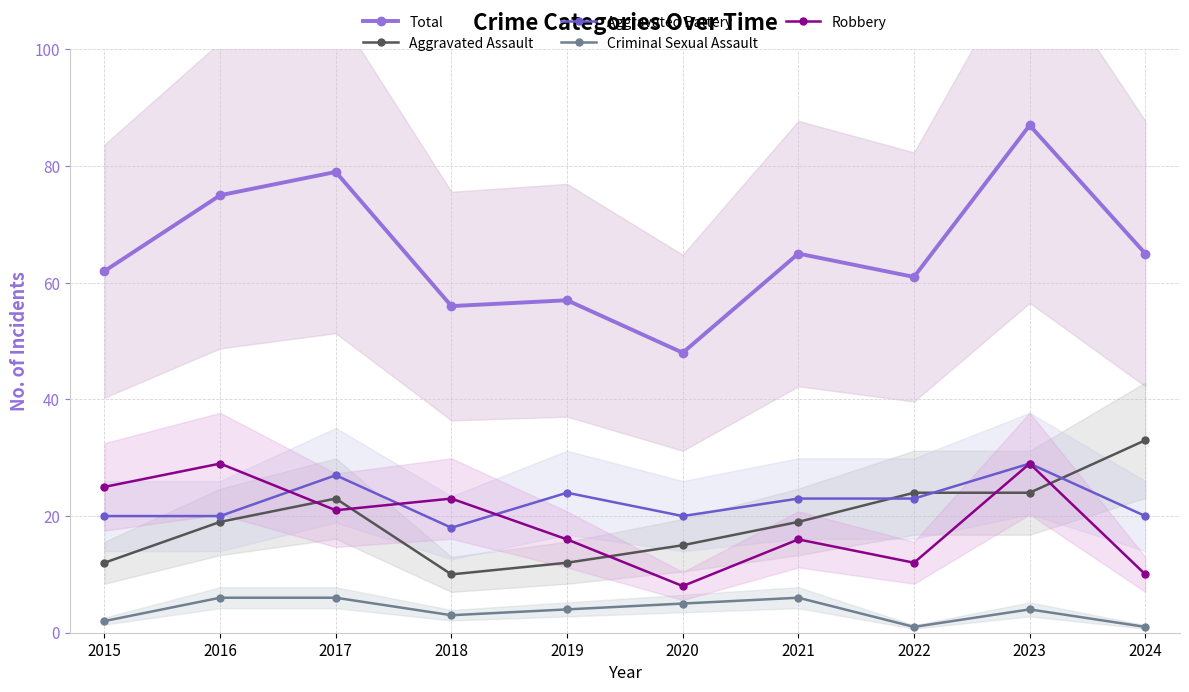

Which series has the widest spread of values?

Total